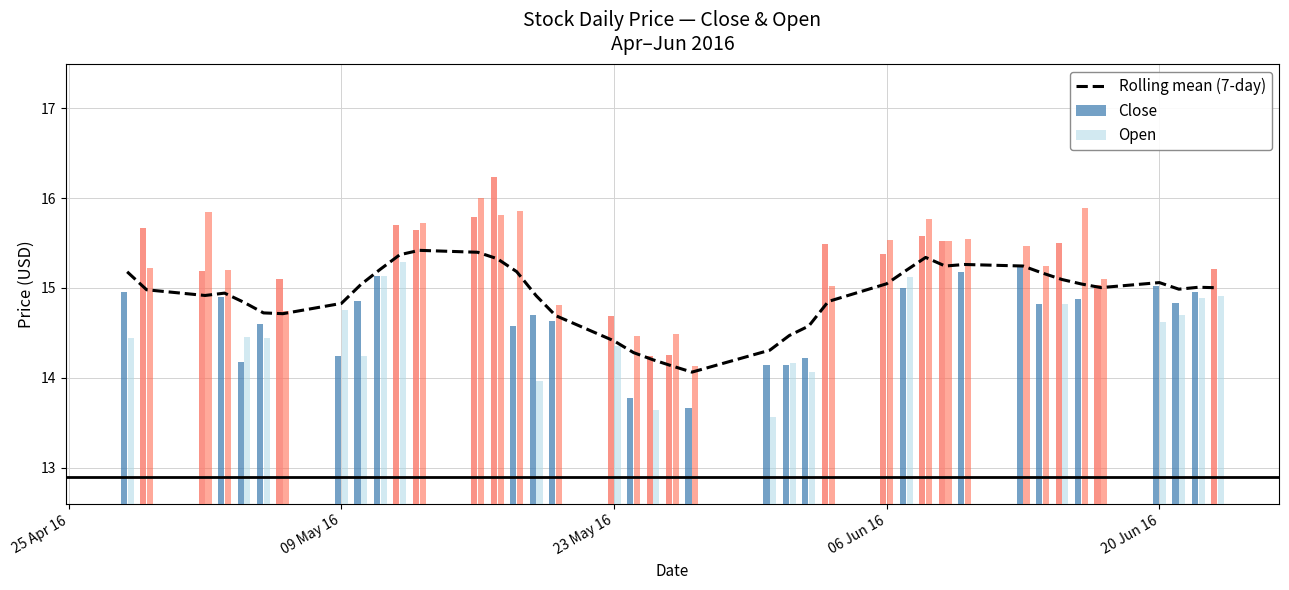

The value at 34 is 24.4. True or false?

False